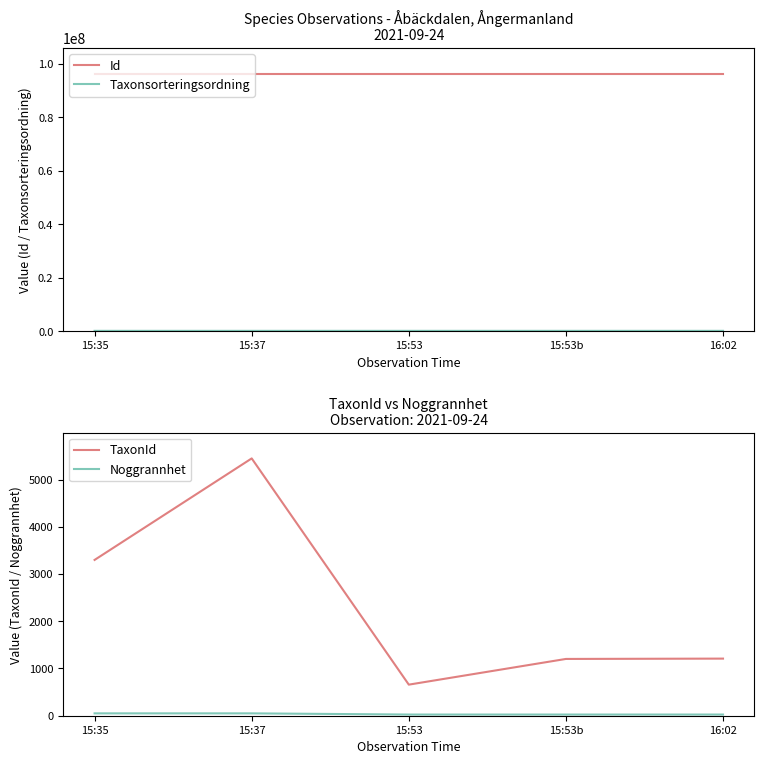

Which series has the widest spread of values?

TaxonId